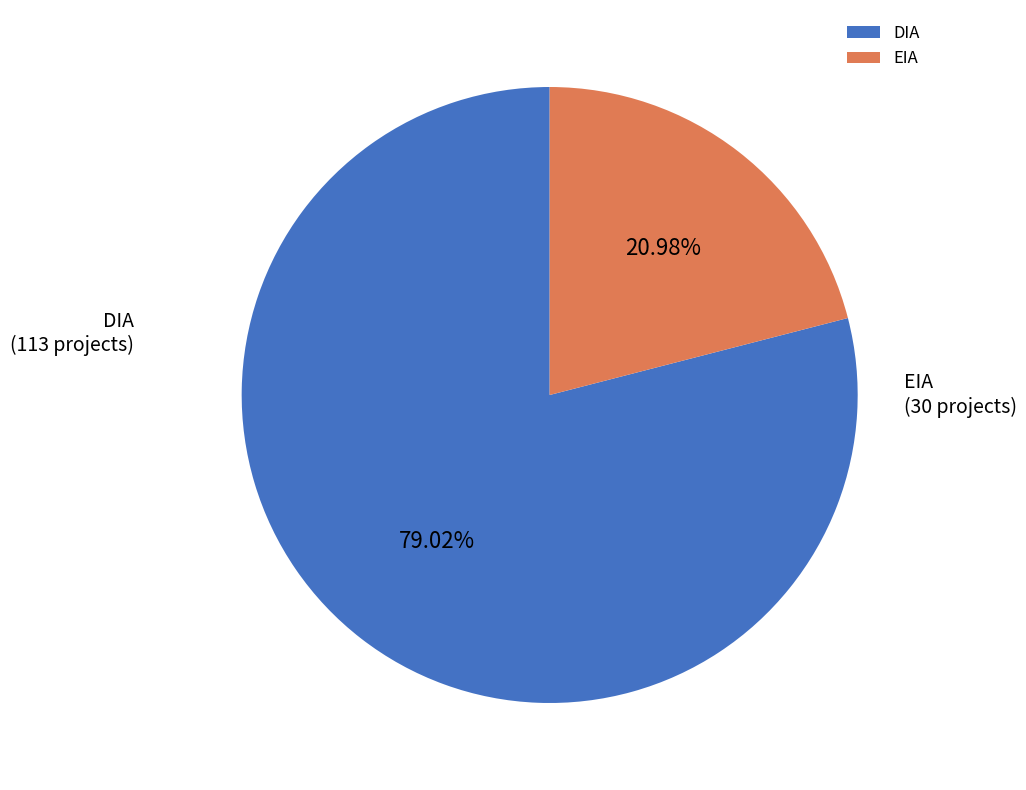

What percentage is NOT represented by DIA?

21.0%